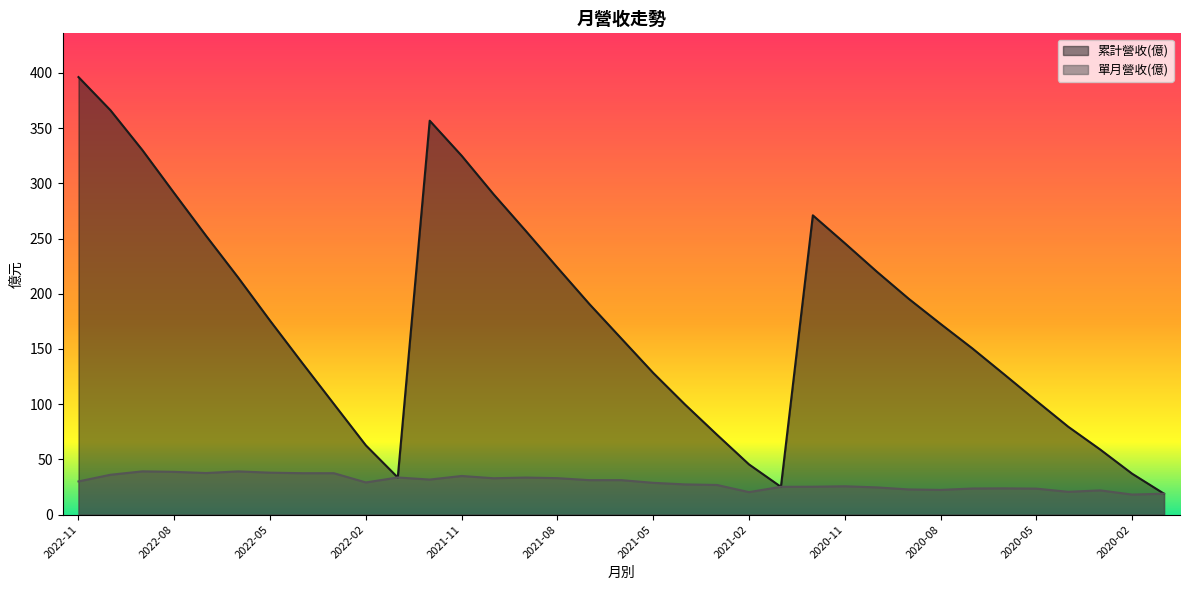

What is the label of the 11th point from the left?

2022-01